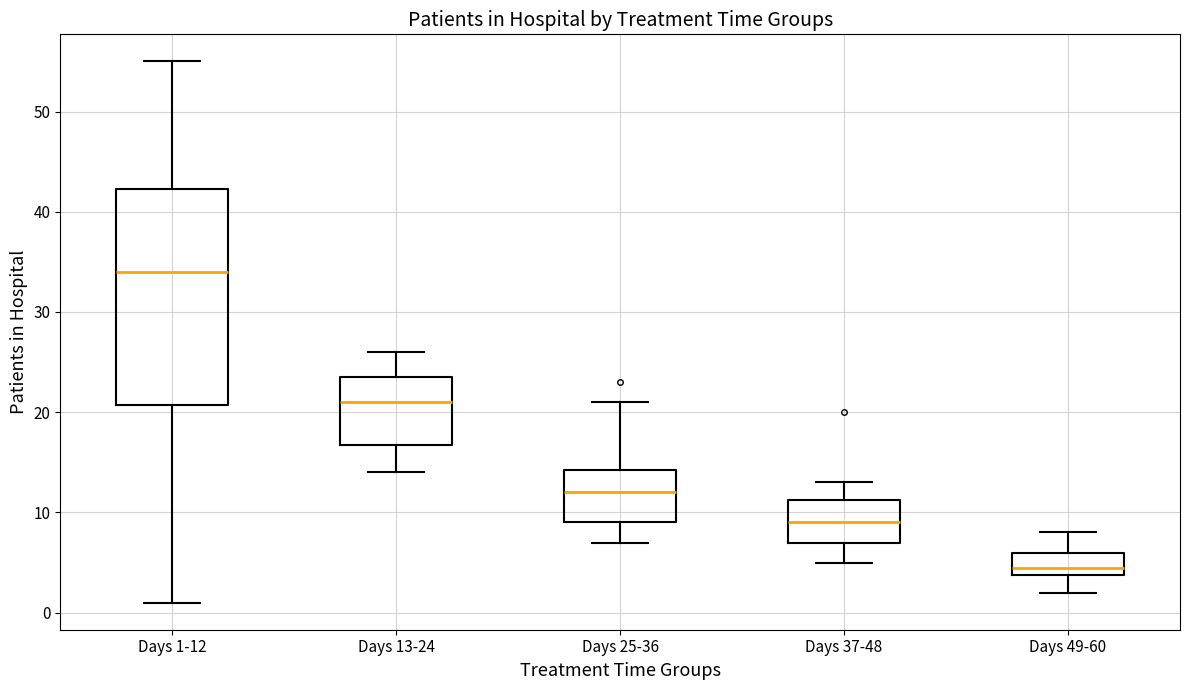

Where does the median line of the box for Days 1-12 sit on the y-axis? The values are not printed on the chart, so give them approximately, as read against the axis.

34